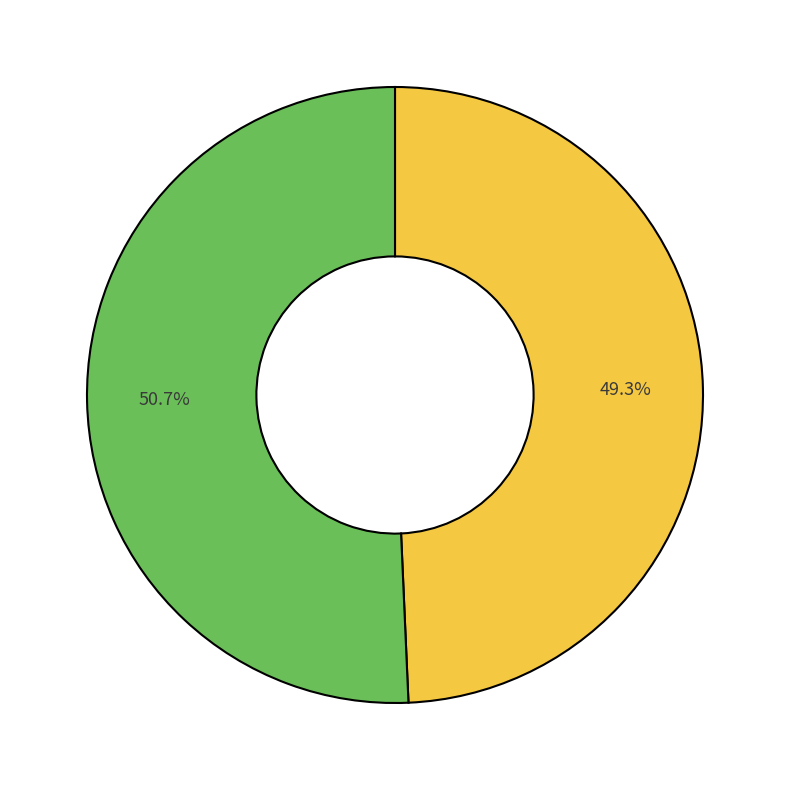

Does any single category account for the majority?

Yes